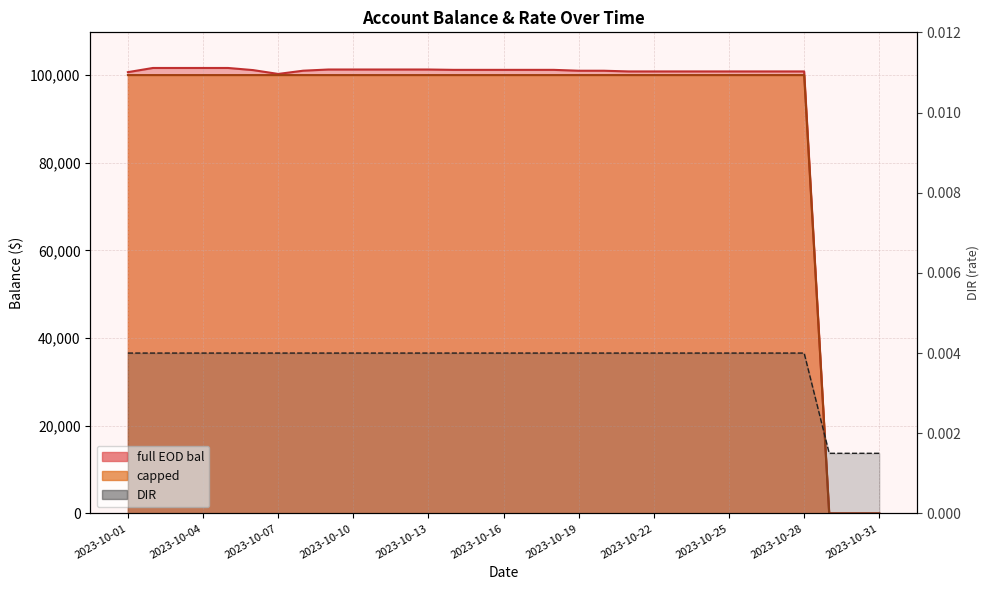

How many values in full EOD bal are above zero?

28